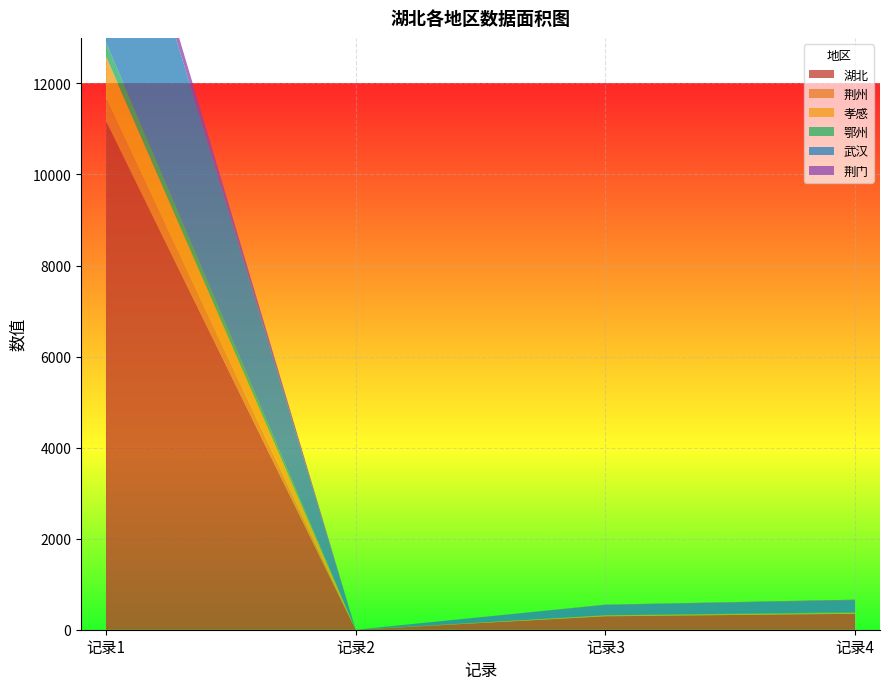

Reading left to right, list all the values displayed in this chart.

湖北: 11177	0	295	350
荆州: 499	0	6	6
孝感: 918	0	14	14
鄂州: 306	0	2	15
武汉: 5142	0	228	265
荆门: 345	0	6	11